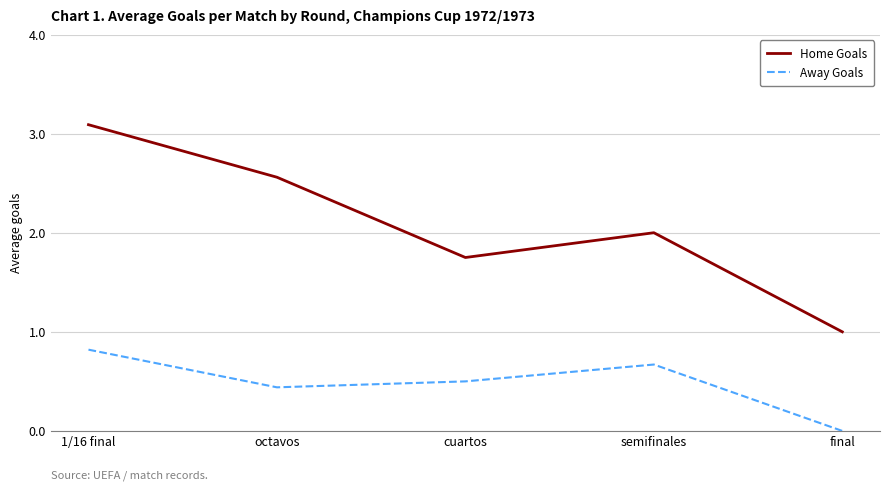

Does the chart have visible grid lines?

No